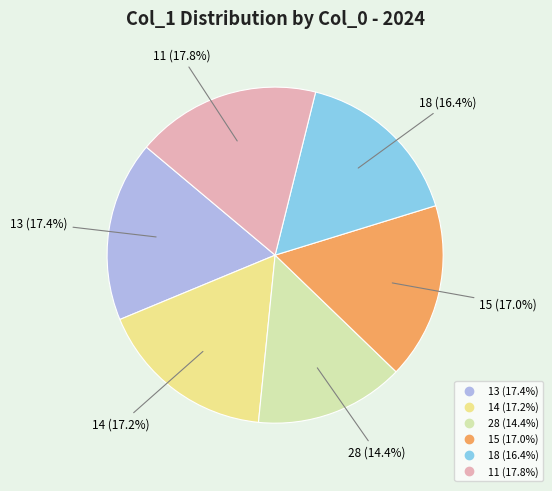

To the nearest percent, what portion does 28 represent?

14%